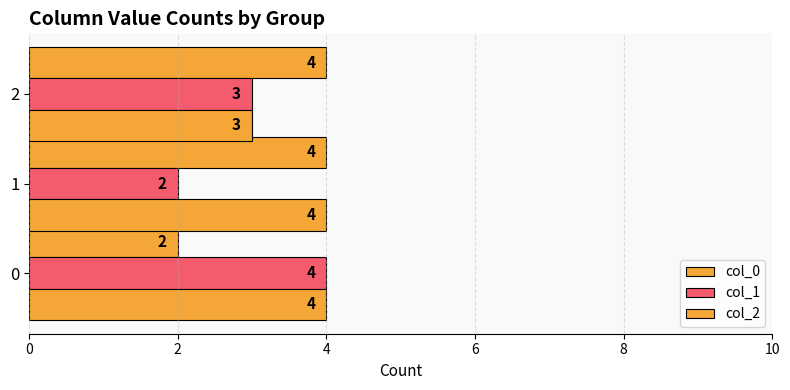

Rank the series by their maximum value, from highest to lowest.

col_0, col_1, col_2